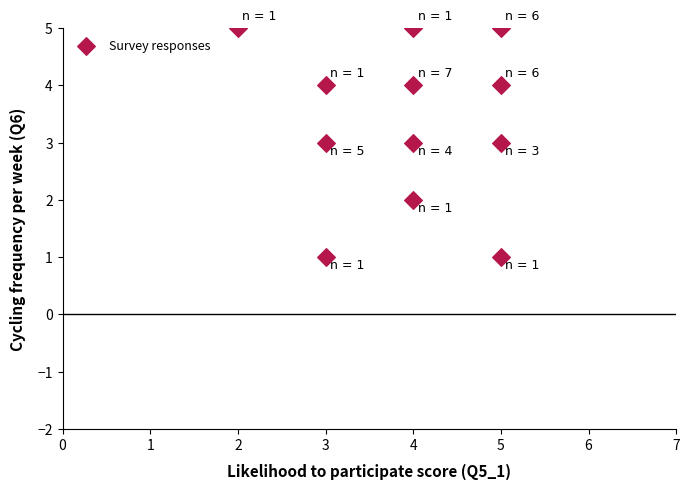

What is the range of X values (max minus min)?

3